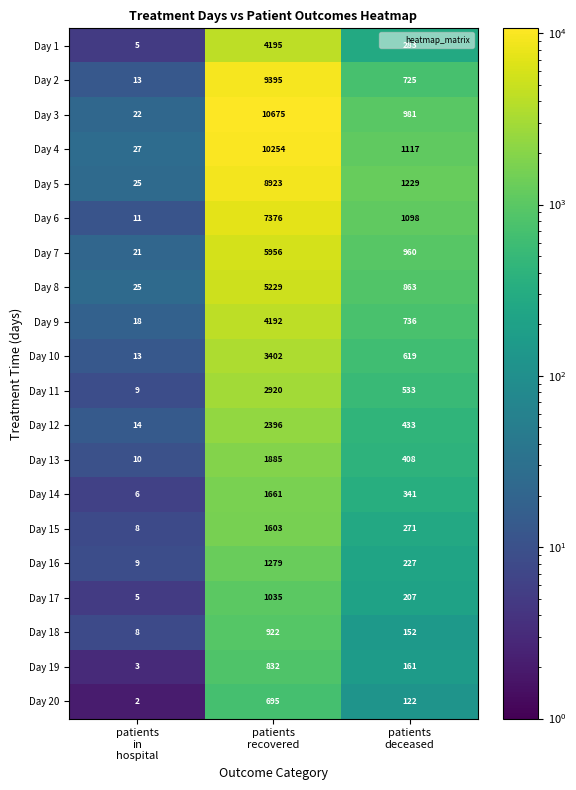

Which series has the largest total across all categories?

Day 3